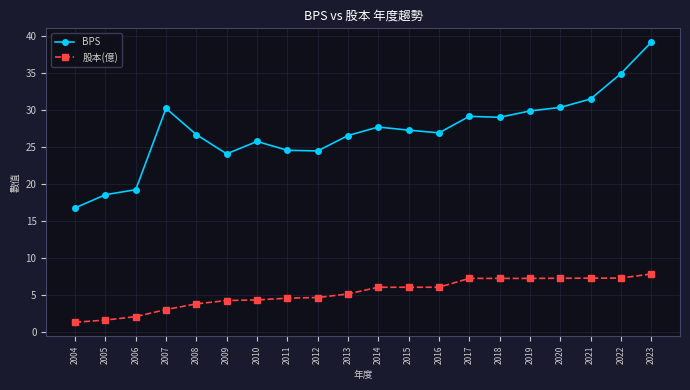

At which category does the chart reach its peak across all series?

2023